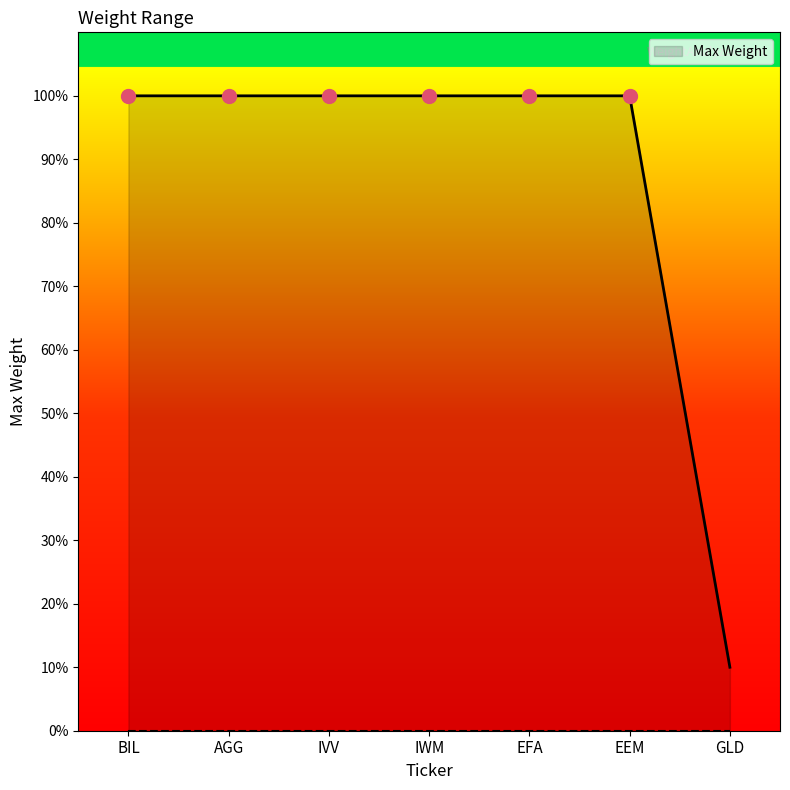

Does the chart have visible grid lines?

No